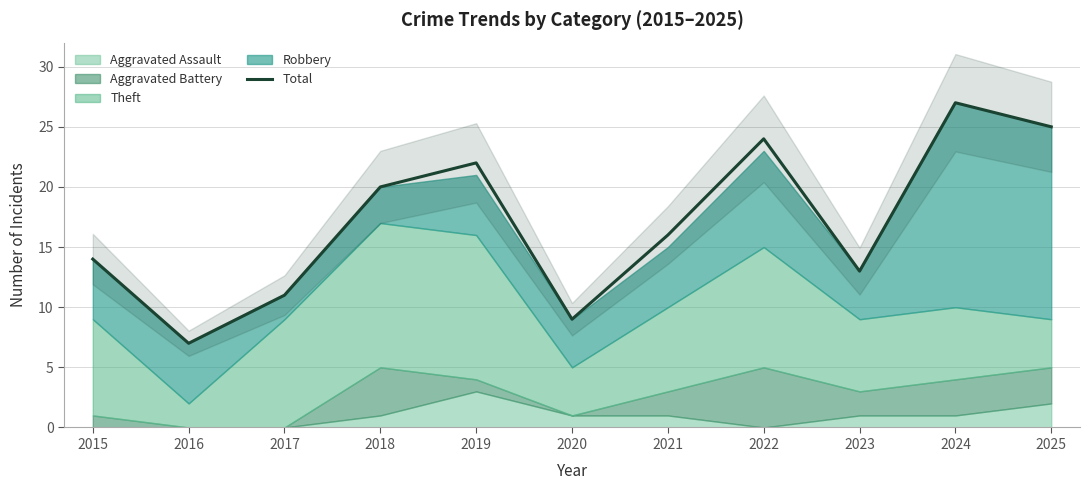

At which label does the data first exceed 16?

2018